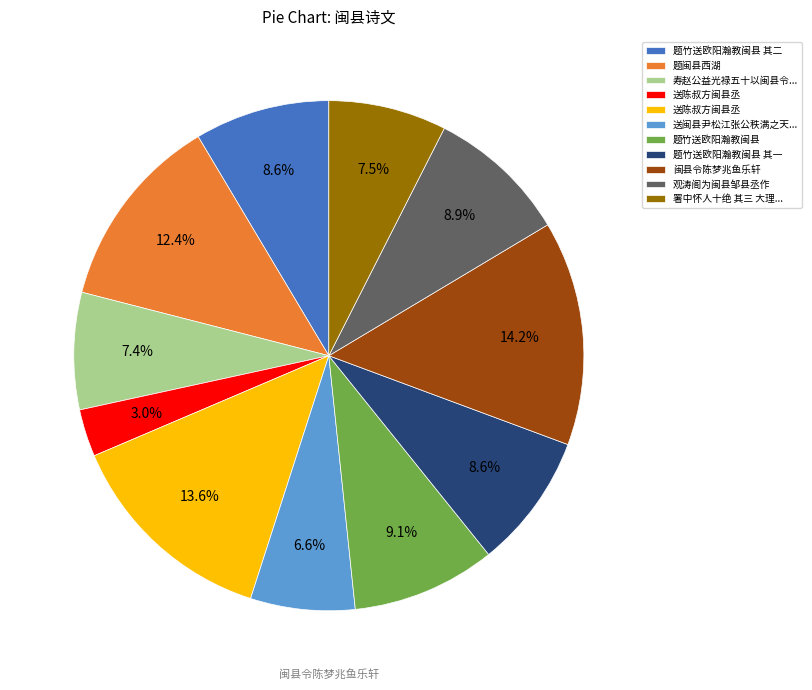

How many segments does this pie chart have?

11